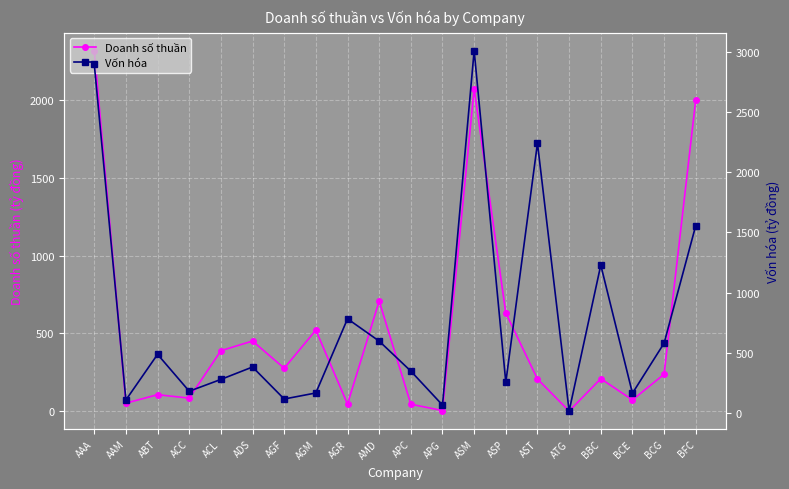

What position from the left is APG?

12